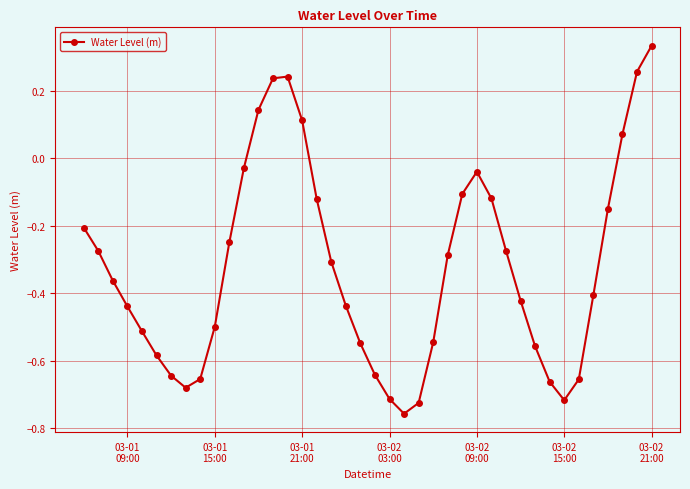

How many points are lower than both their immediate neighbors (excluding endpoints)?

3